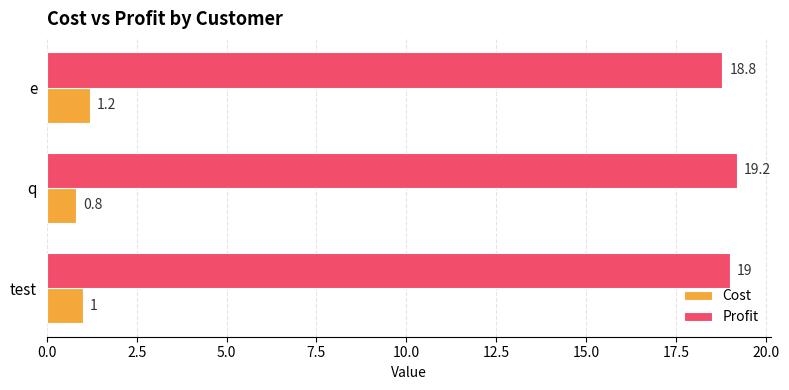

What is the sum of all Cost values?

3.0